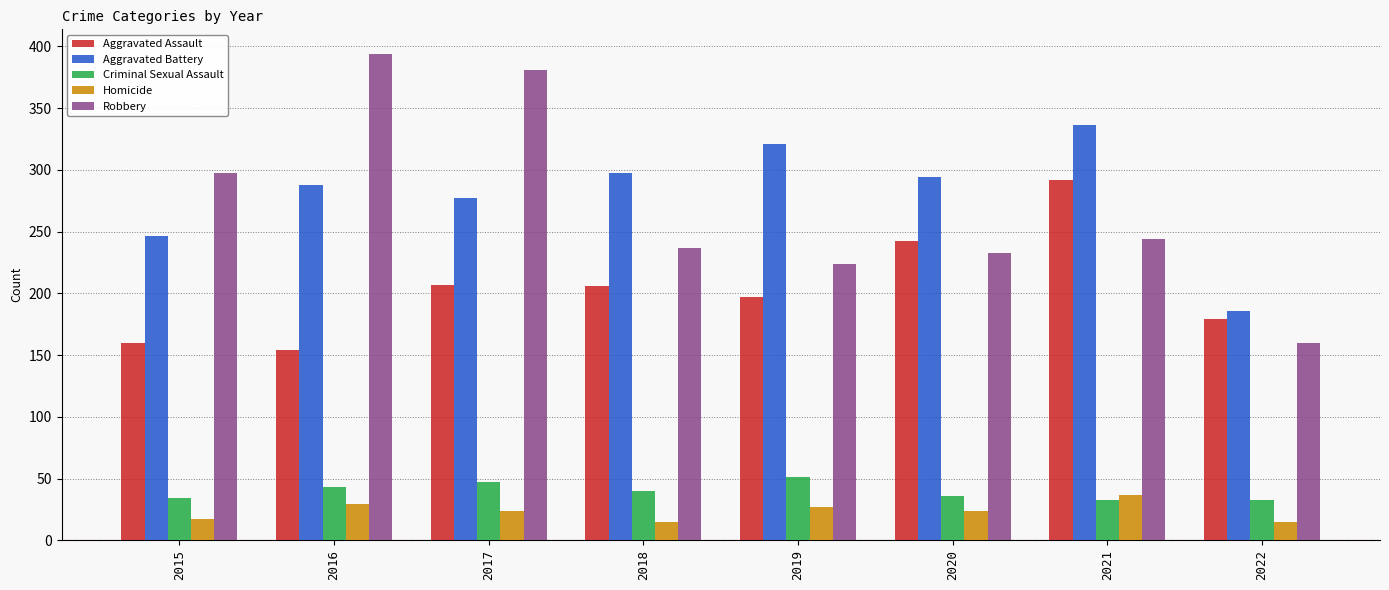

Which series changed the most between 2015 and 2021?

Aggravated Assault